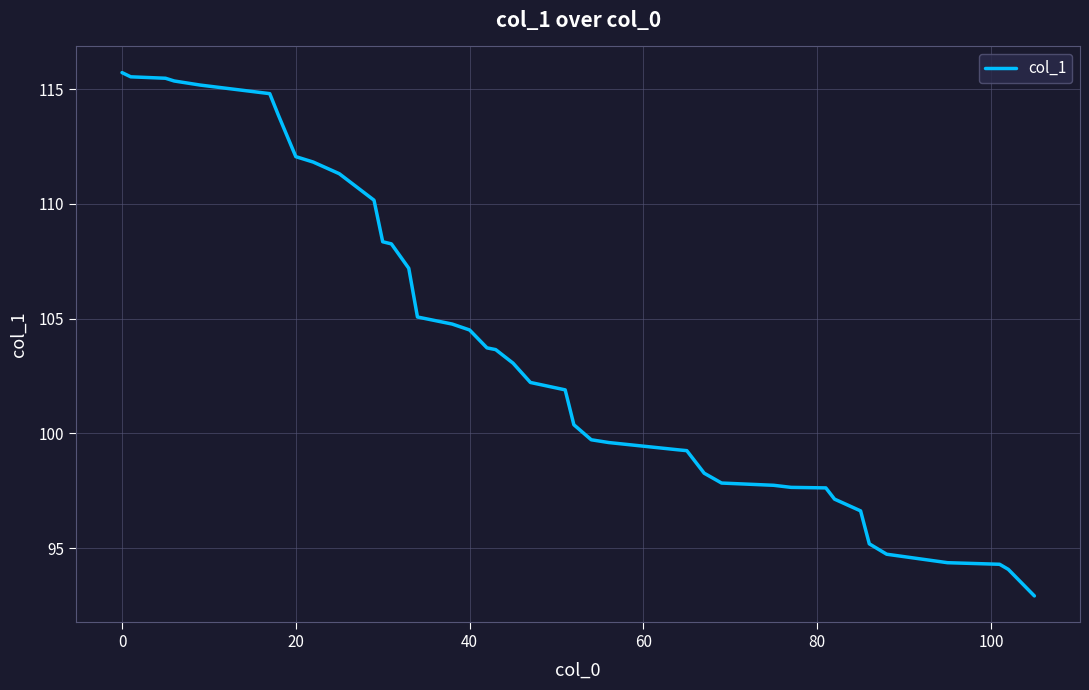

What is the difference between the maximum and minimum values?

22.8